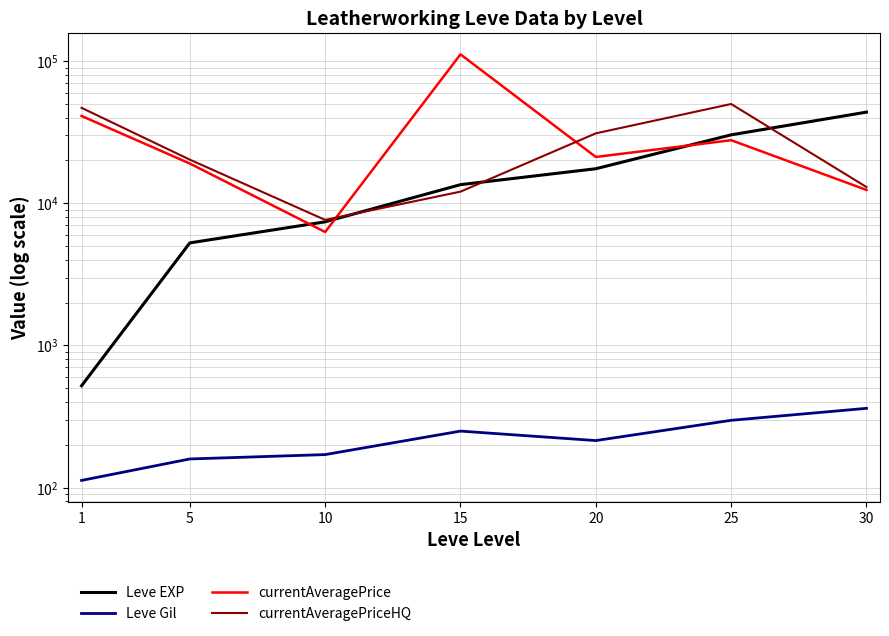

What is the total value across all series at 10?

21482.2